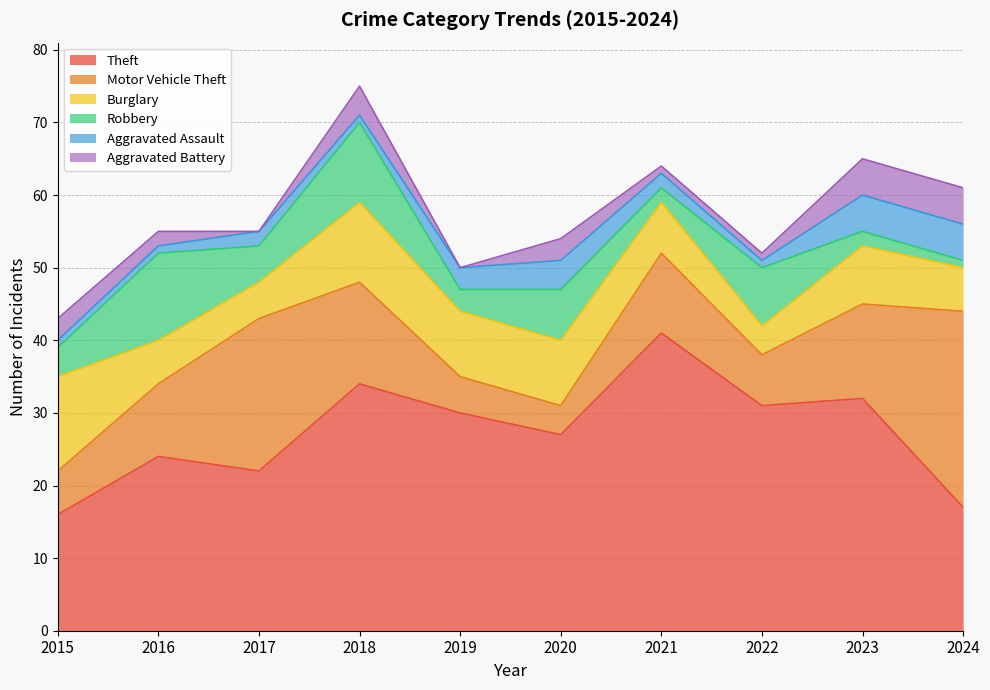

Where is the first local maximum for Robbery?

2016